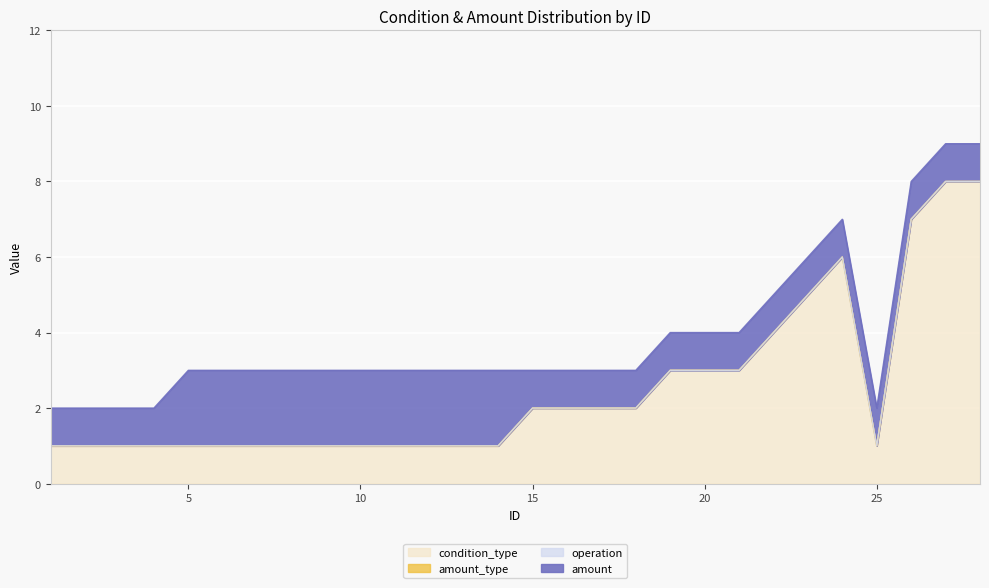

Where is the first local maximum for condition_type?

24